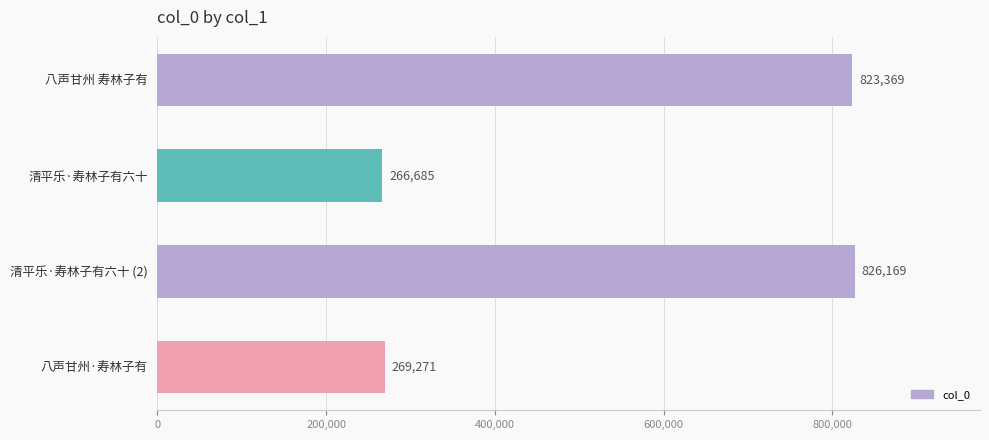

Reading top to bottom, transcribe all the data shown in this chart.

823369	266685	826169	269271